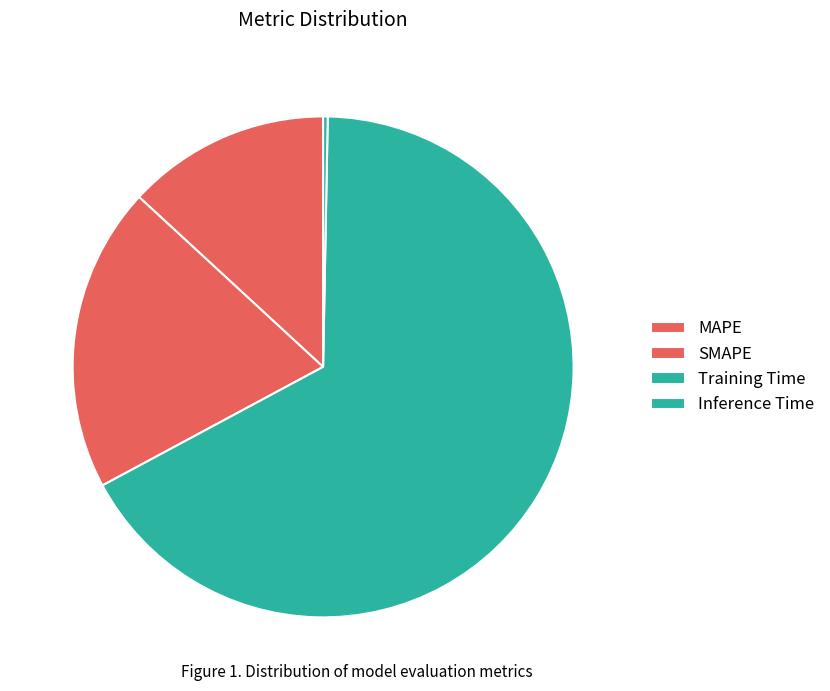

Does Training Time account for over 50% of the chart?

Yes